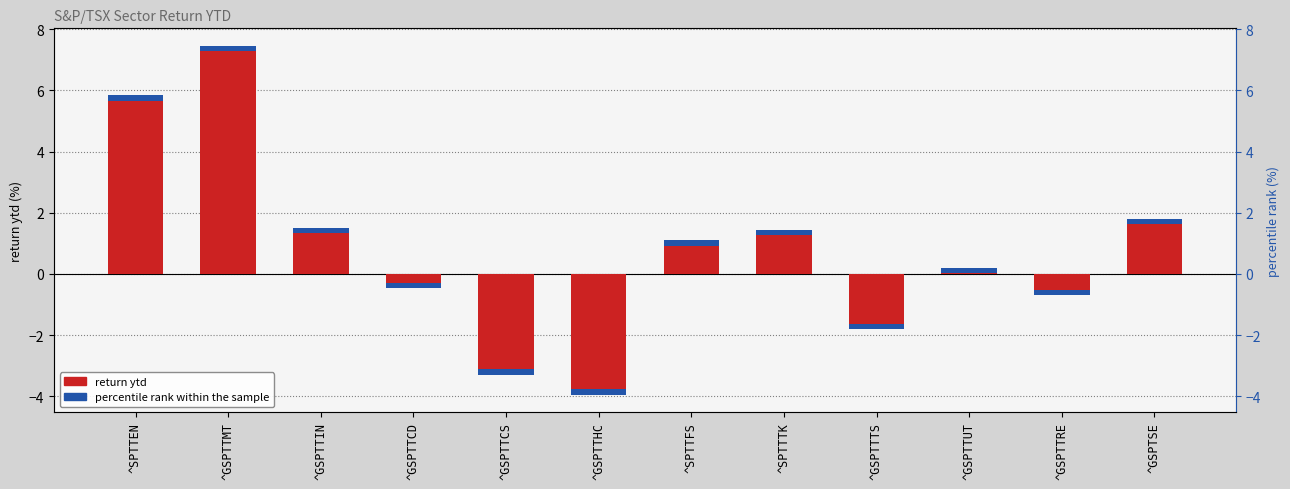

What is the change in value from ^GSPTTCD to ^SPTTTK?

+1.6